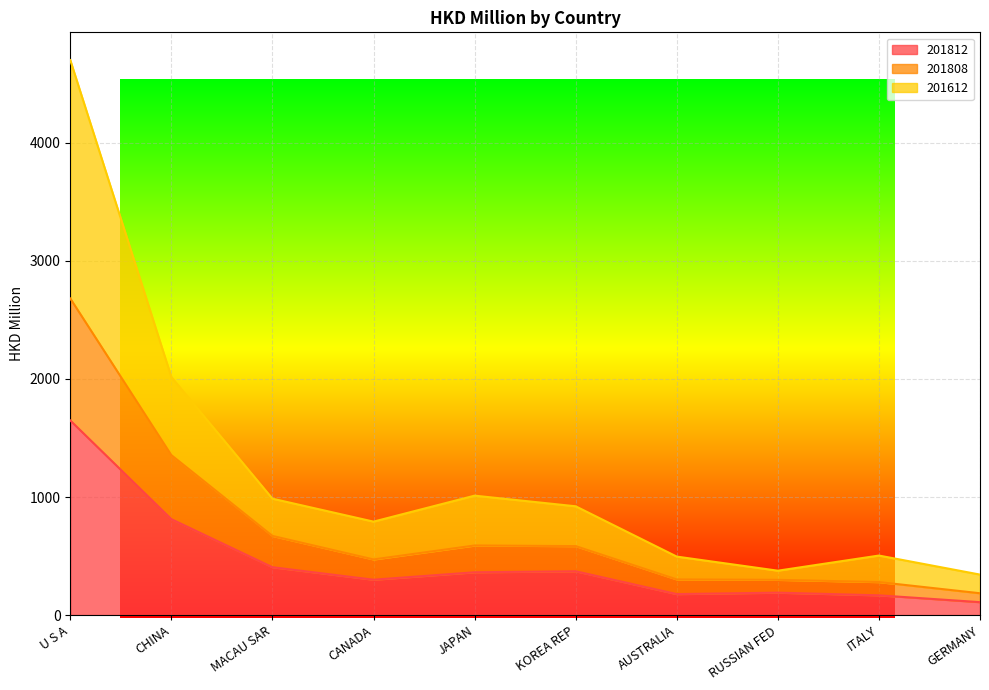

Where is the first local minimum for 201808?

CANADA